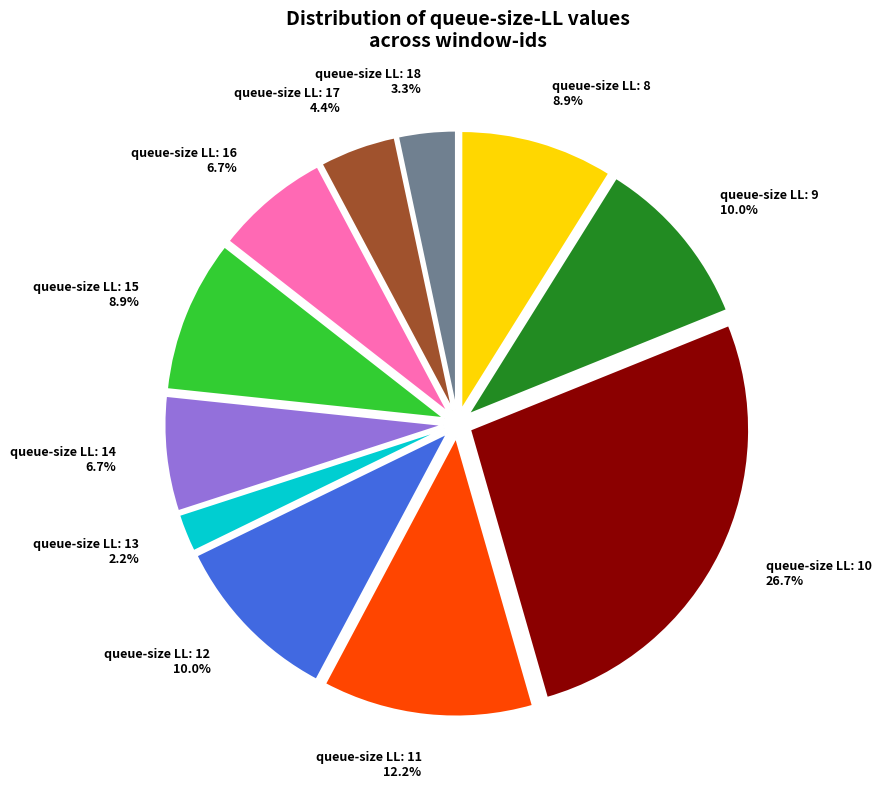

To the nearest percent, what portion does queue-size LL: 11 represent?

12%